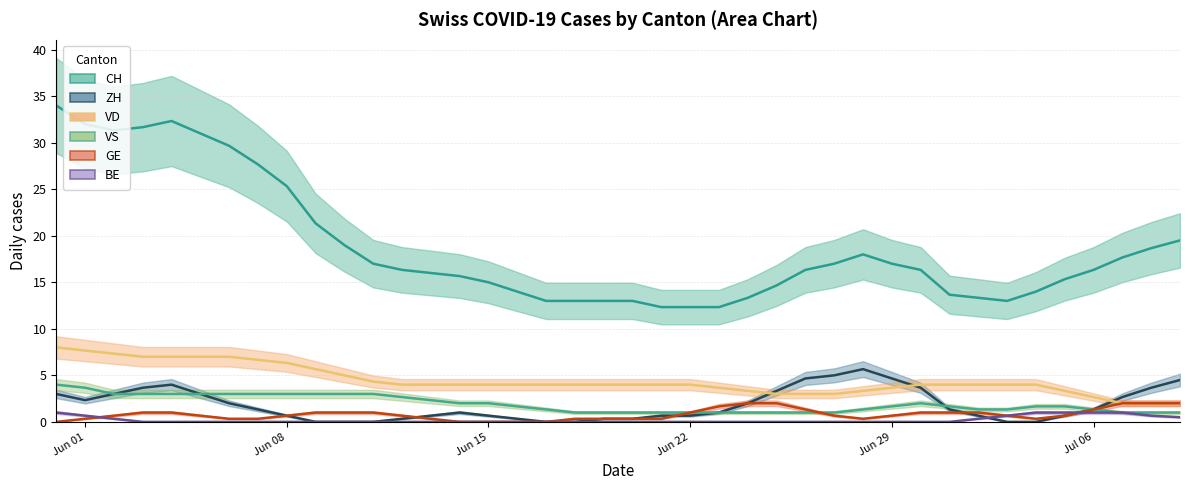

What is the difference between the maximum and second lowest values in the GE series?

2